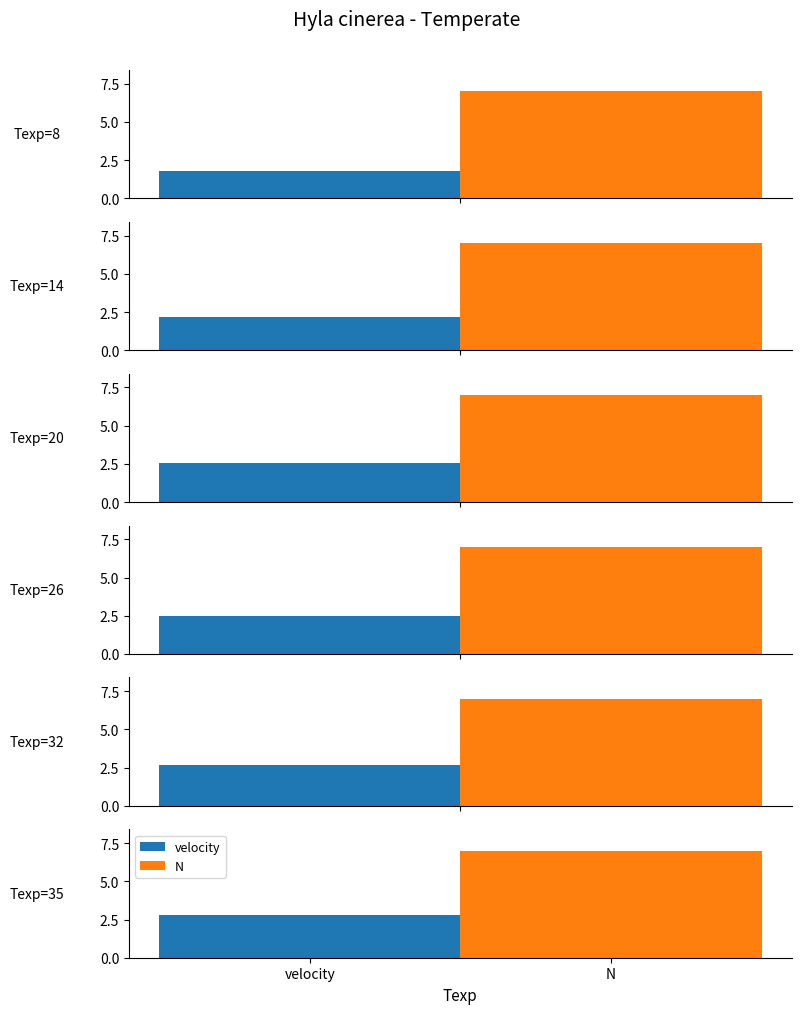

Which series has the largest total across all categories?

N